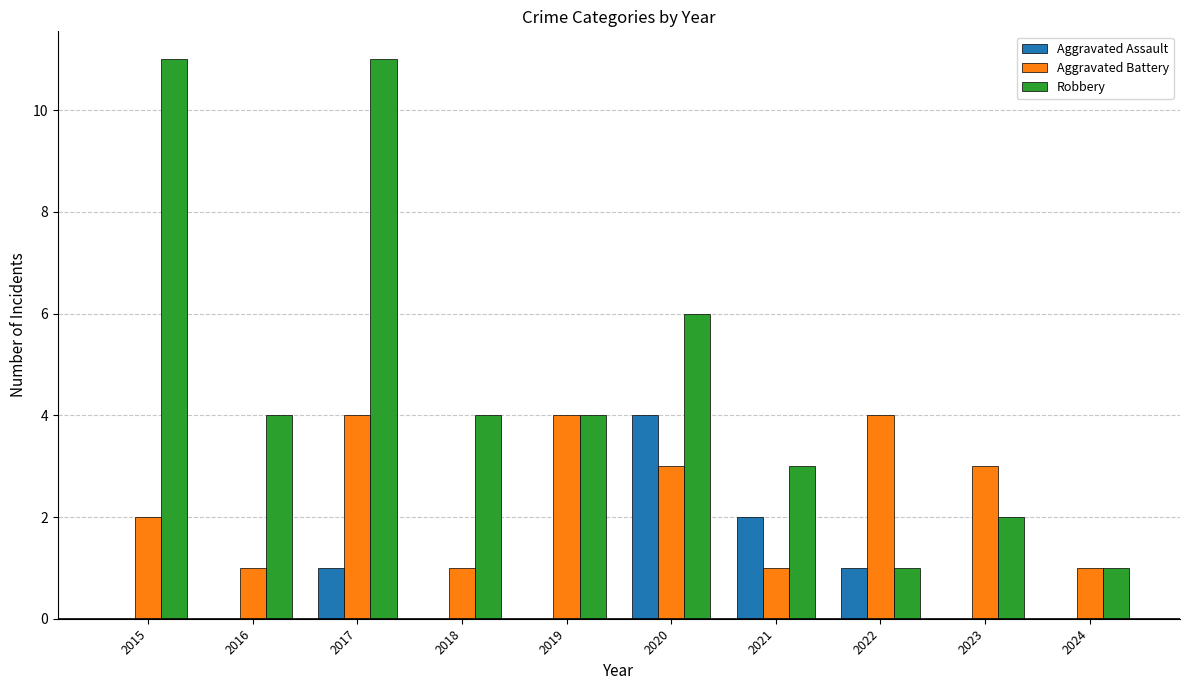

Is the value of Aggravated Assault at 2016 greater than the value of Robbery at 2018?

No